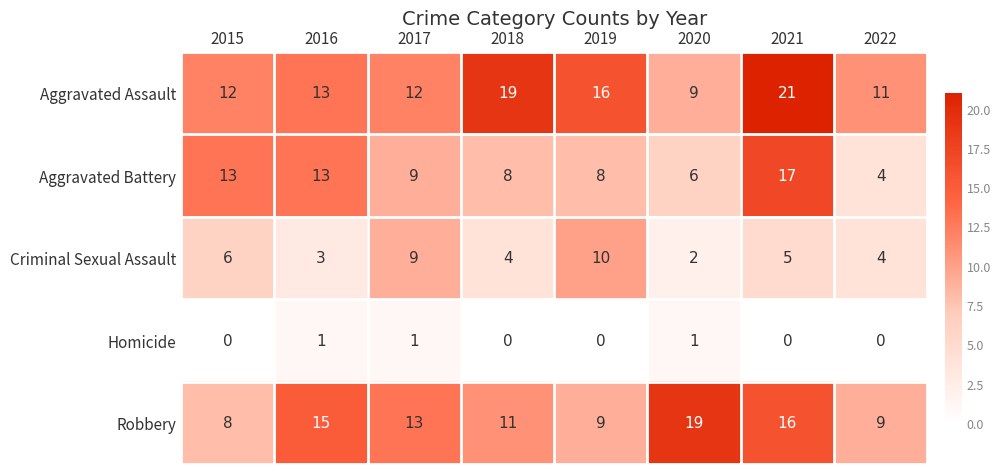

Is the value of Aggravated Battery at 2020 greater than the value of Robbery at 2022?

No